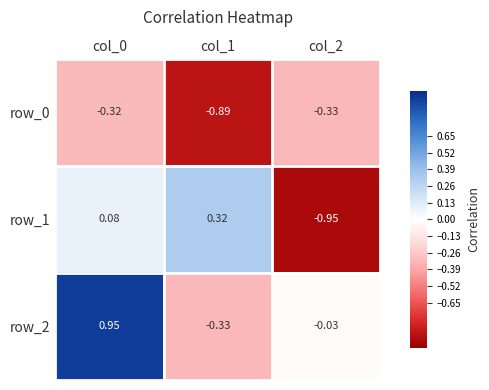

At how many categories does at least one series exceed 0?

2